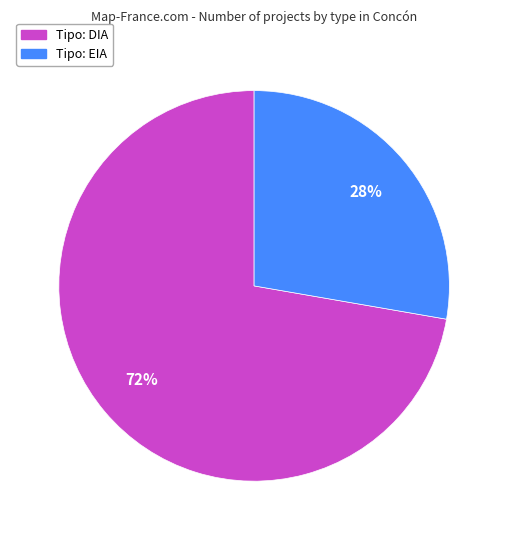

Is there a majority slice in this chart?

Yes